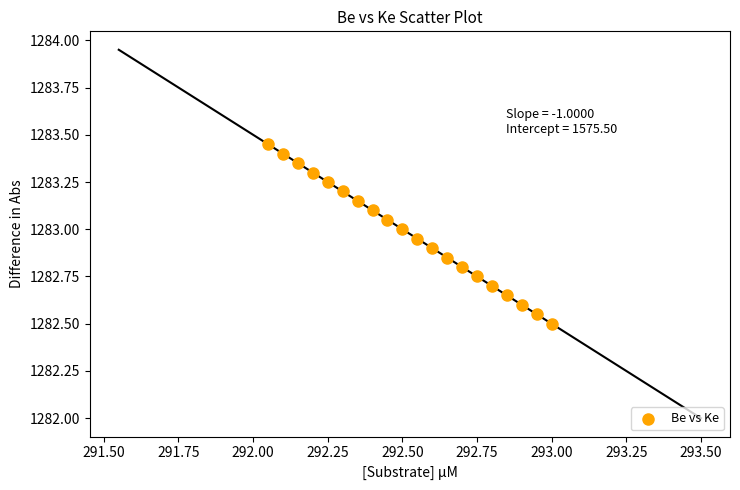

What is the range of X values (max minus min)?

1.0